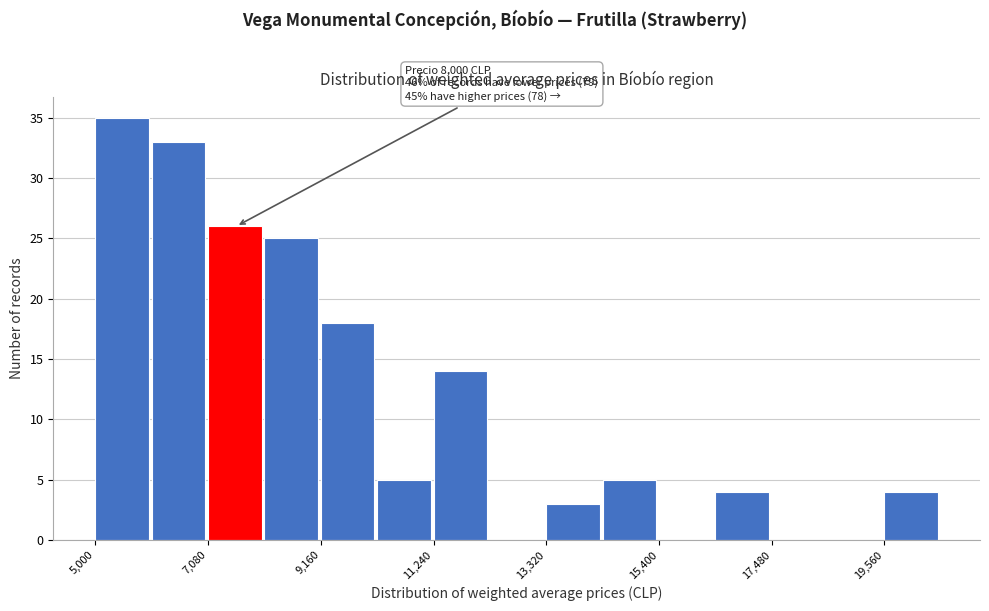

Around what value on the x-axis is the tallest bar? Give the approximate position of its centre, as read against the axis.

5500